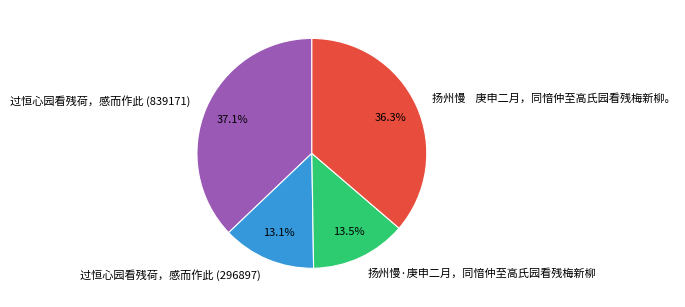

Which category has the biggest portion of the pie?

过恒心园看残荷，感而作此 (839171)